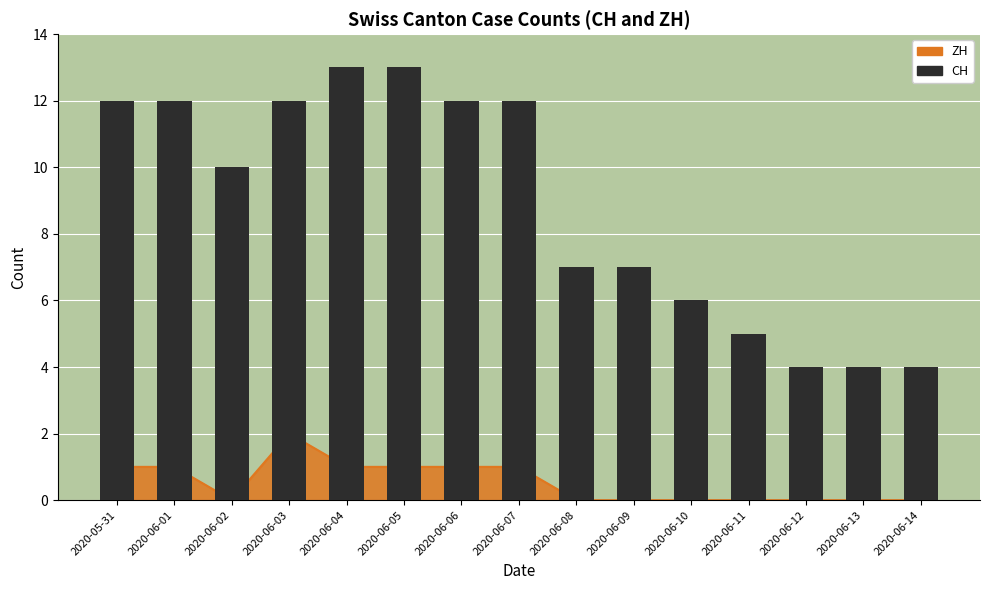

At which label is the value closest to 8?

2020-06-08